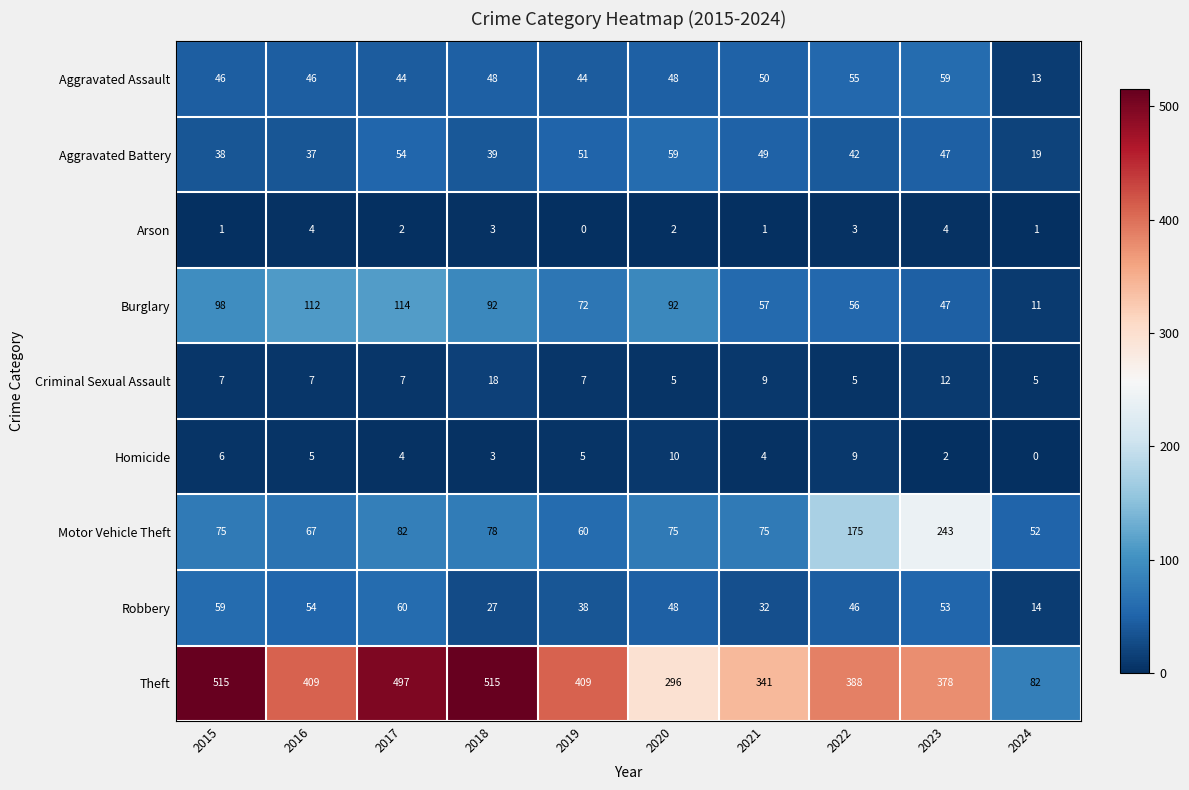

Where does the Burglary series first go above 92?

2015